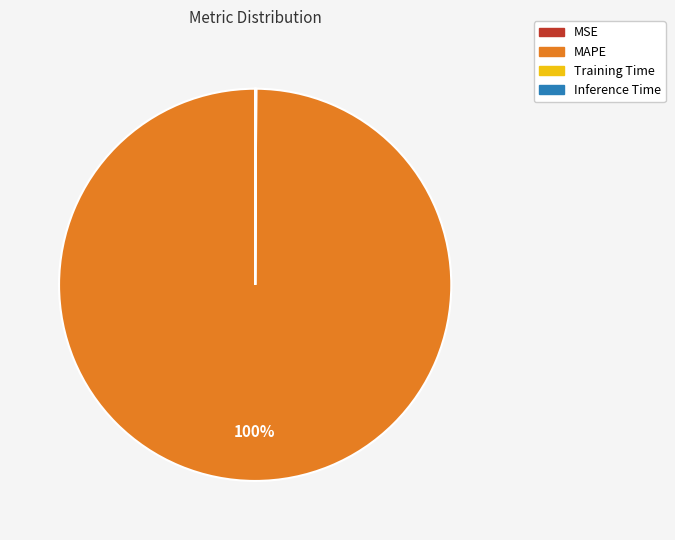

What is the largest slice in the pie chart?

MAPE